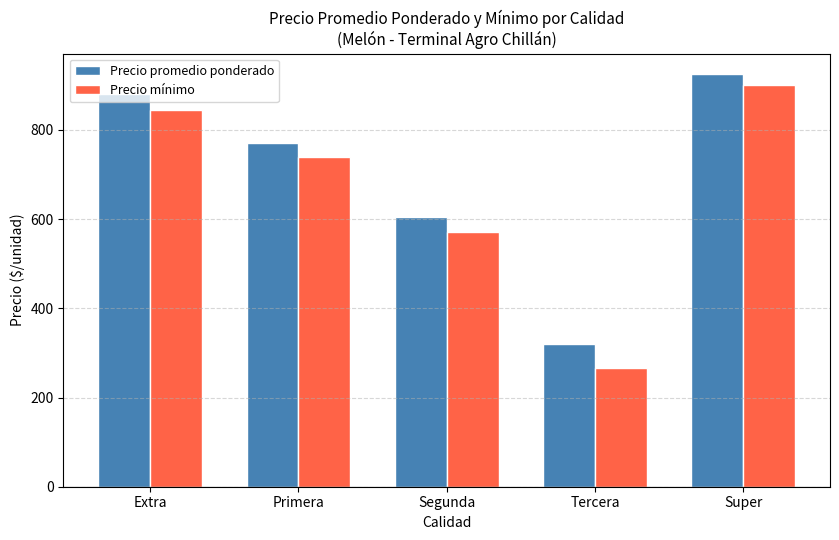

Where is Precio promedio ponderado nearest to the value 622?

Segunda